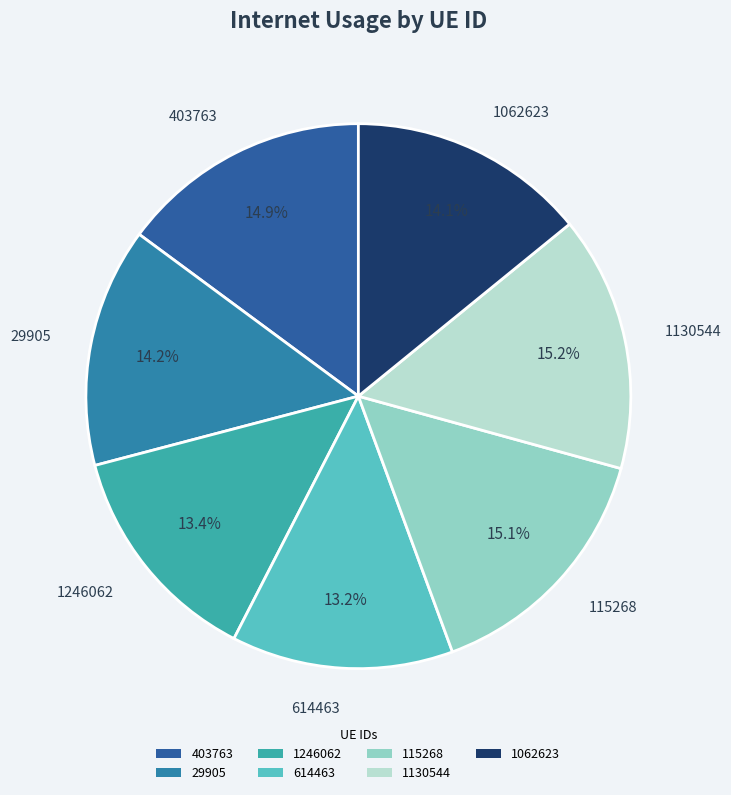

Which has a higher value, 614463 or 1130544?

1130544